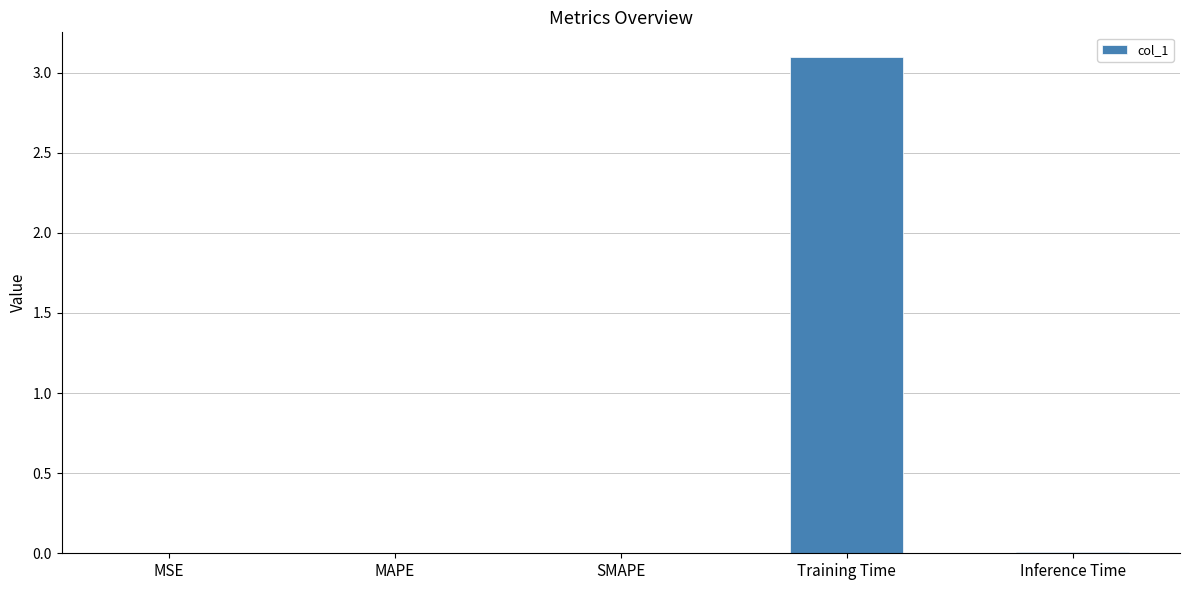

Which label corresponds to the largest value in the chart?

Training Time